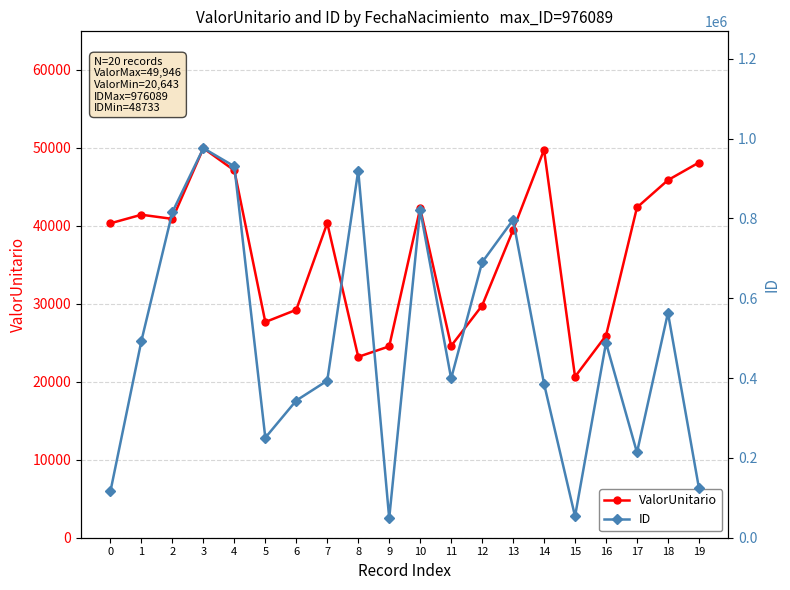

Reading left to right, what are all the values shown in this chart?

ValorUnitario: 0=40316.7	1=41414.1	2=40879.3	3=49945.5	4=47095.4	5=27657.2	6=29225.0	7=40339.5	8=23190.3	9=24536.7	10=42227.7	11=24592.8	12=29765.1	13=39456.7	14=49741.1	15=20643.2	16=25916.1	17=42347.3	18=45853.2	19=48105.2
ID: 0=116415.0	1=493540.0	2=815960.0	3=976089.0	4=930542.0	5=250610.0	6=343784.0	7=393508.0	8=920121.0	9=48733.0	10=821567.0	11=398990.0	12=690195.0	13=796465.0	14=385458.0	15=53565.0	16=488285.0	17=213565.0	18=563493.0	19=124603.0